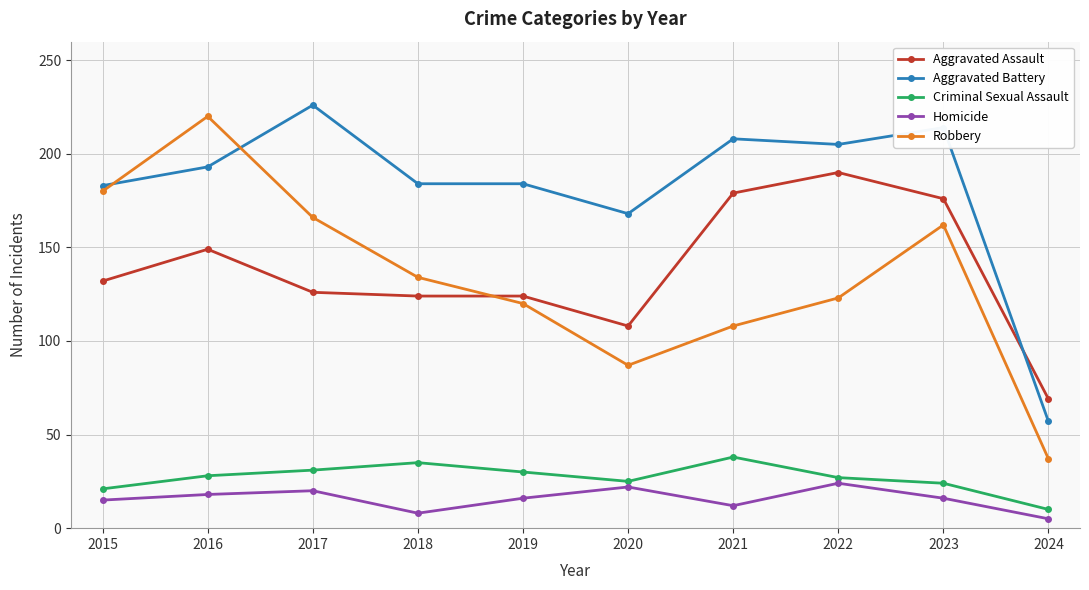

At 2020, list the series in order from smallest to largest.

Homicide, Criminal Sexual Assault, Robbery, Aggravated Assault, Aggravated Battery